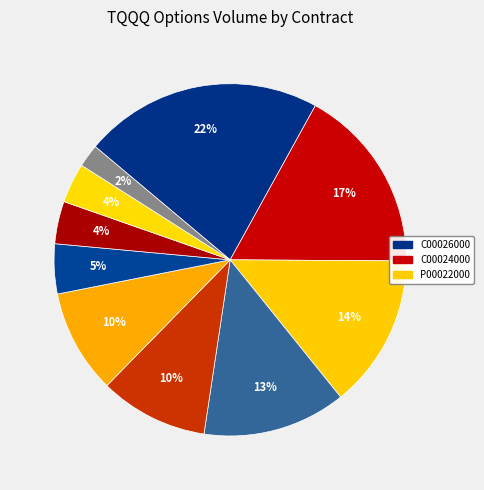

Does any single category account for the majority?

No